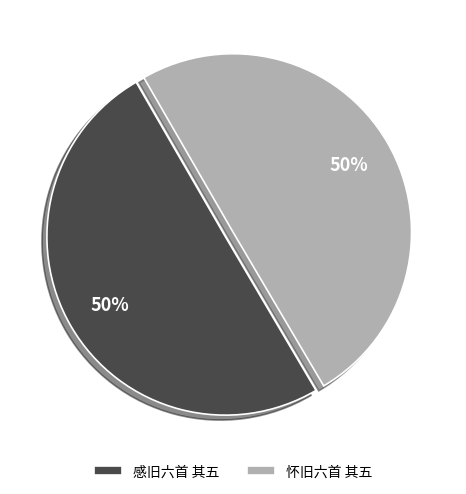

How many slices are in this pie chart?

2